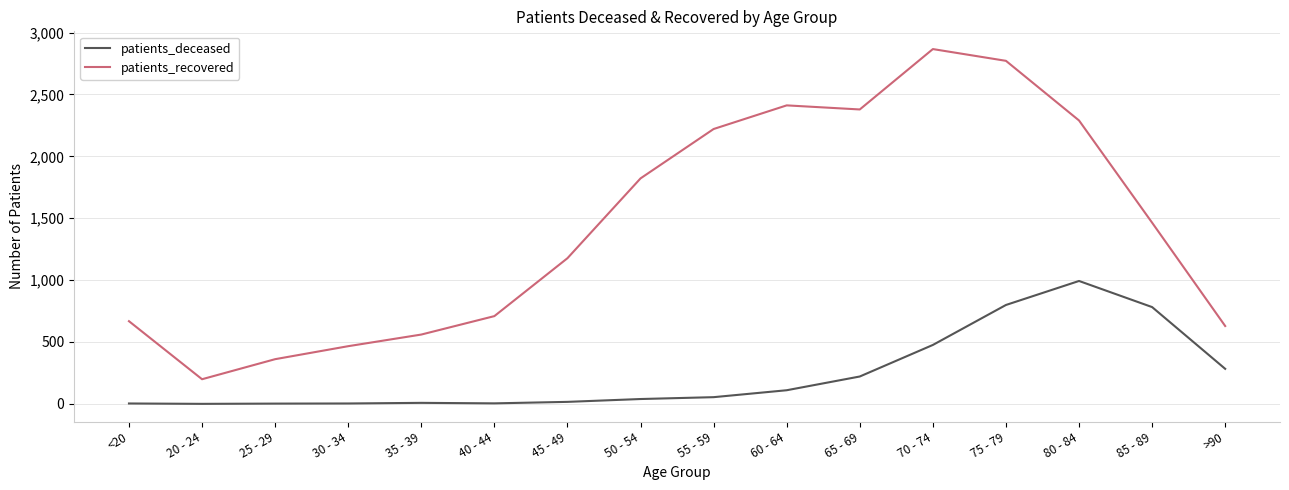

Does the chart have visible grid lines?

Yes